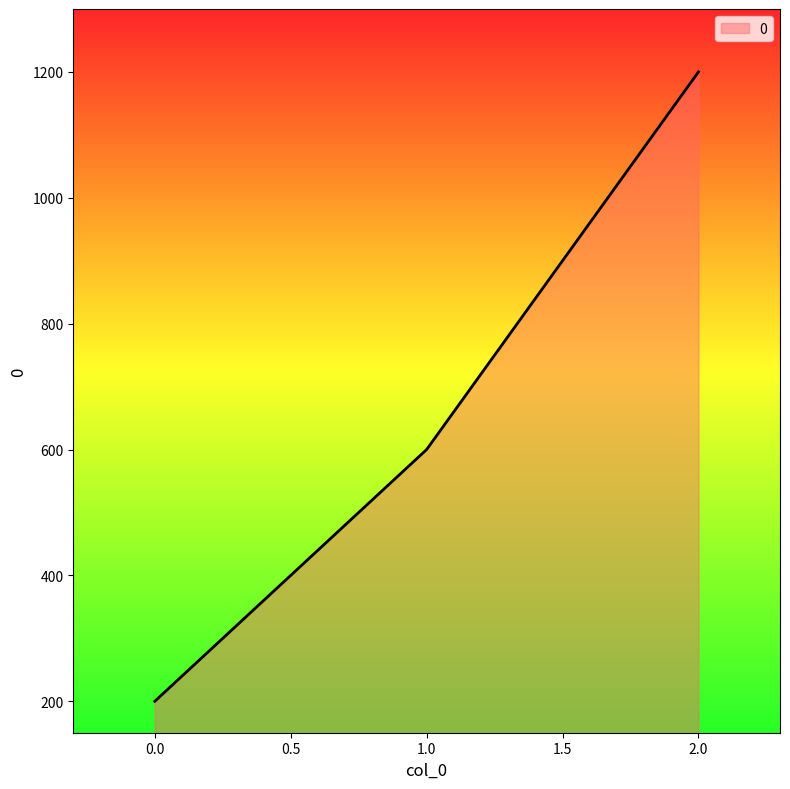

Rank the categories by value from highest to lowest.

2.0, 1.0, 0.0